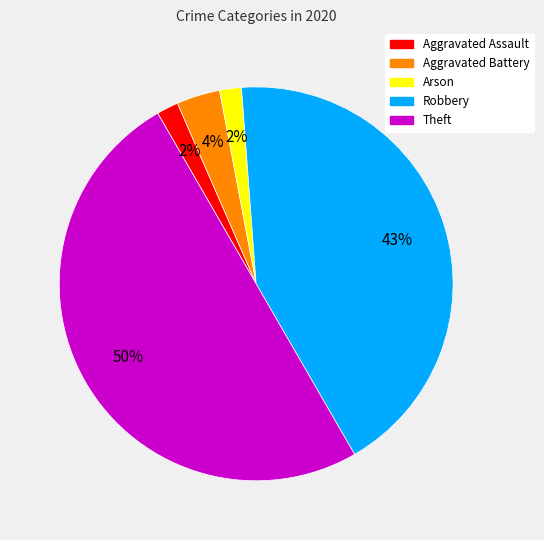

Which category has the biggest portion of the pie?

Theft